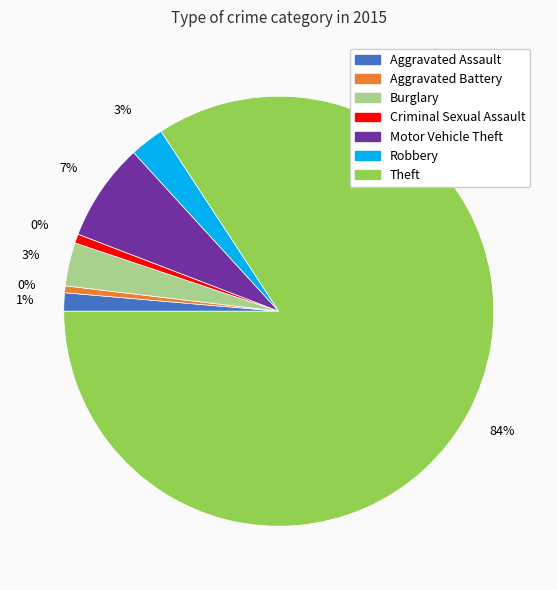

To the nearest percent, what is the difference between the Burglary and Motor Vehicle Theft slice percentages?

4%